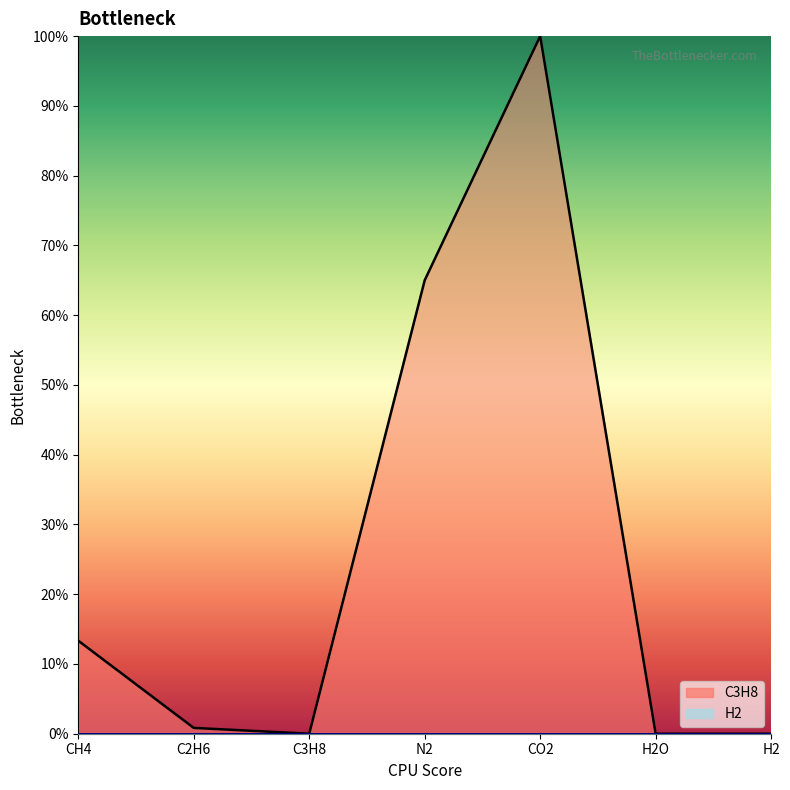

Rank the categories by value from lowest to highest.

C3H8, H2O, H2, C2H6, CH4, N2, CO2